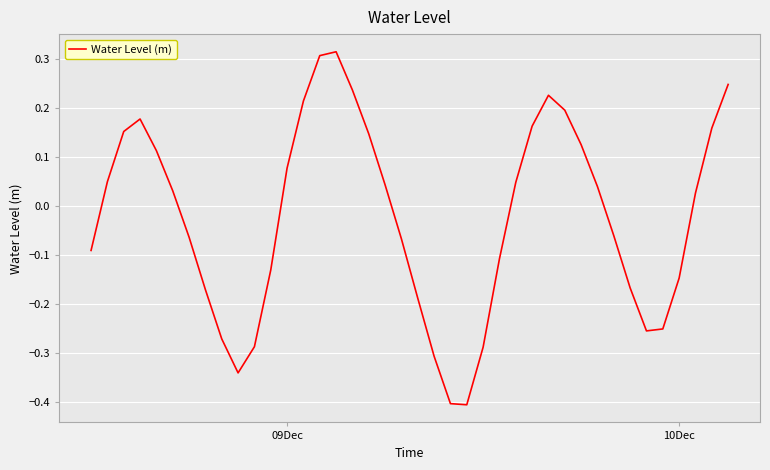

Does the chart display data point markers on the line(s)?

No